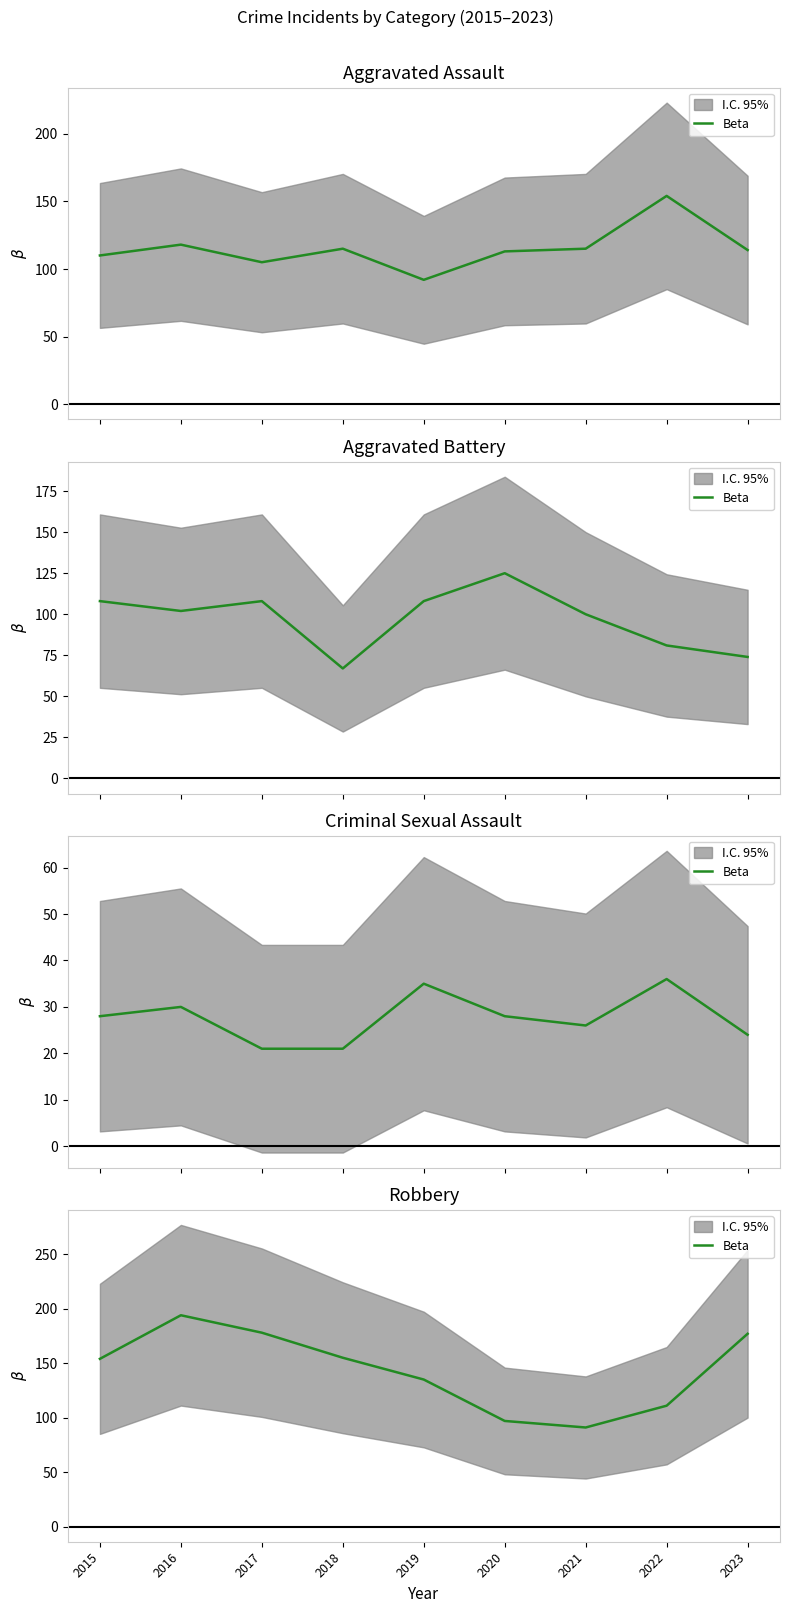

How many lines are shown in the chart?

1